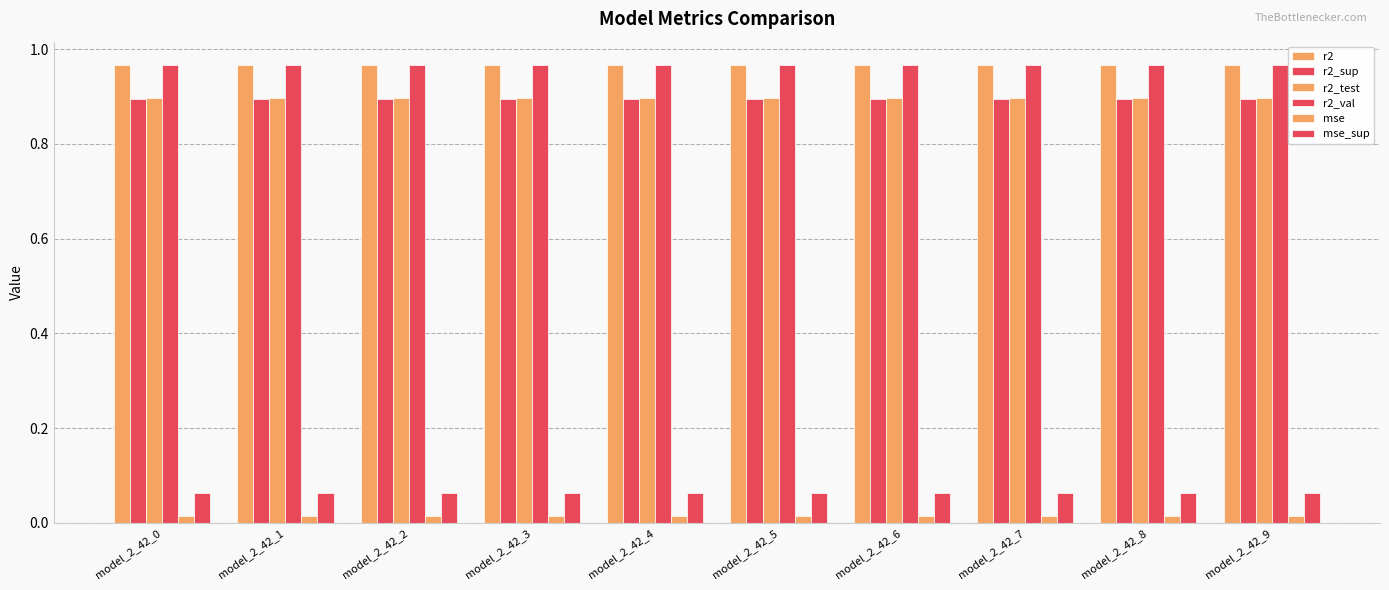

The value of r2_test at model_2_42_0 is 1.6. True or false?

False